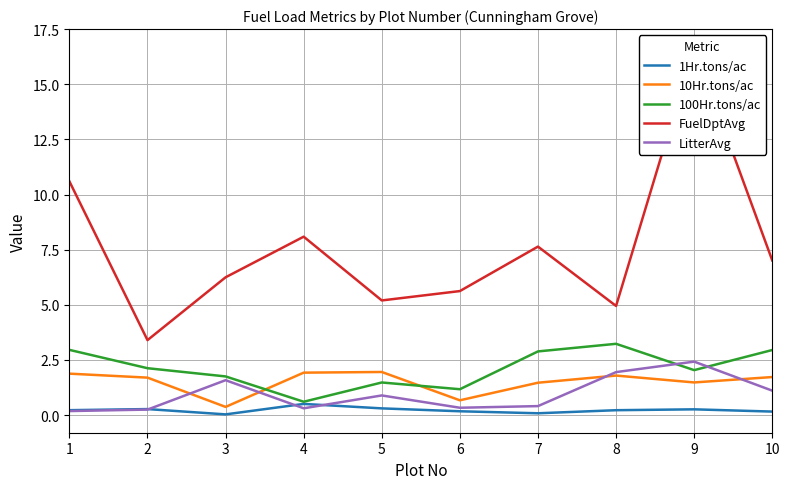

What are all the series names shown in the legend?

1Hr.tons/ac, 10Hr.tons/ac, 100Hr.tons/ac, FuelDptAvg, LitterAvg